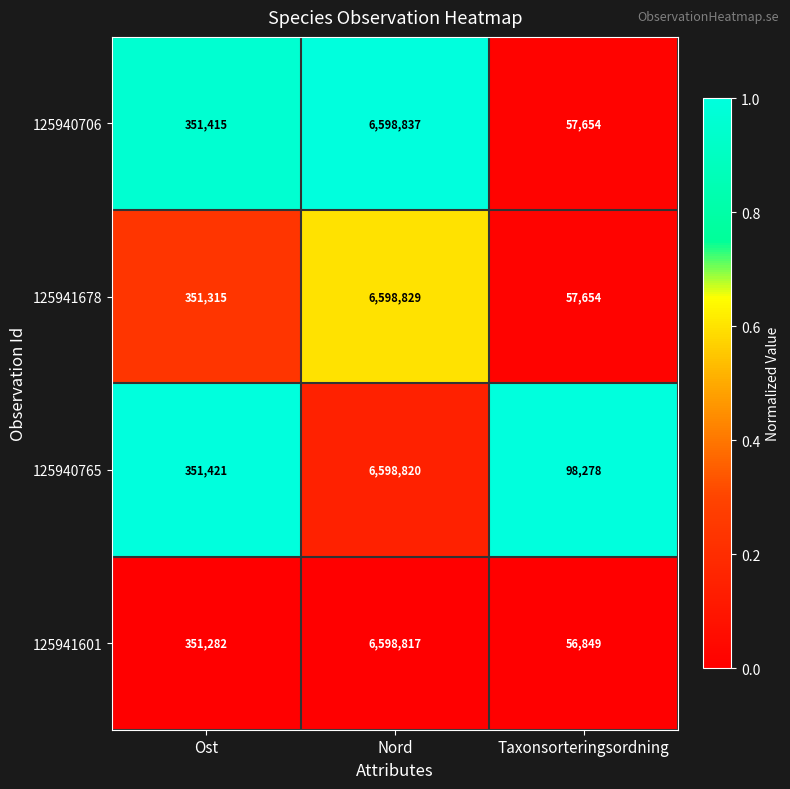

What is the total value across all series at Ost?

1405433